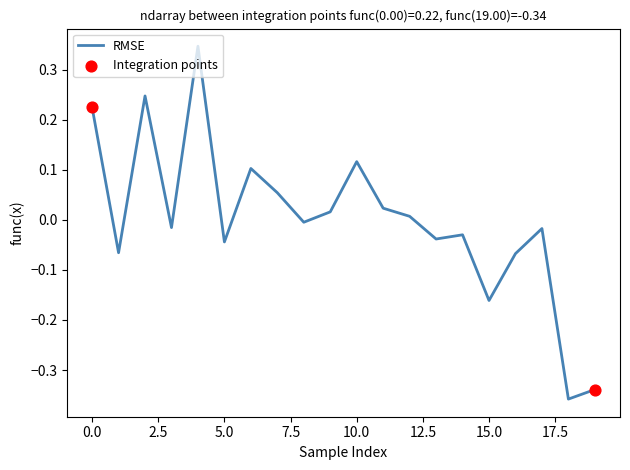

What is the difference between the maximum and minimum values?

0.7